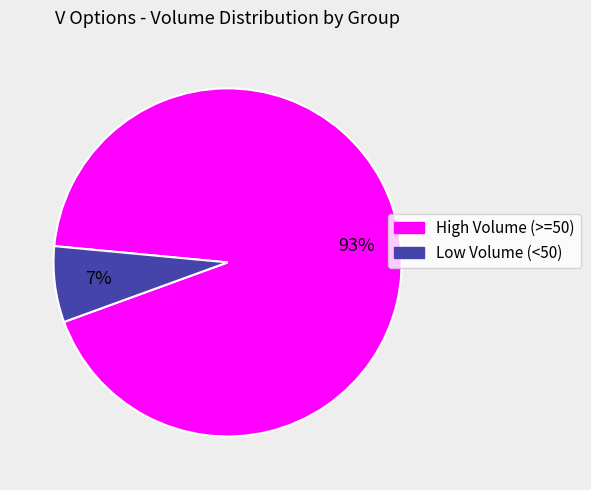

To the nearest percent, what is the average slice percentage?

50%